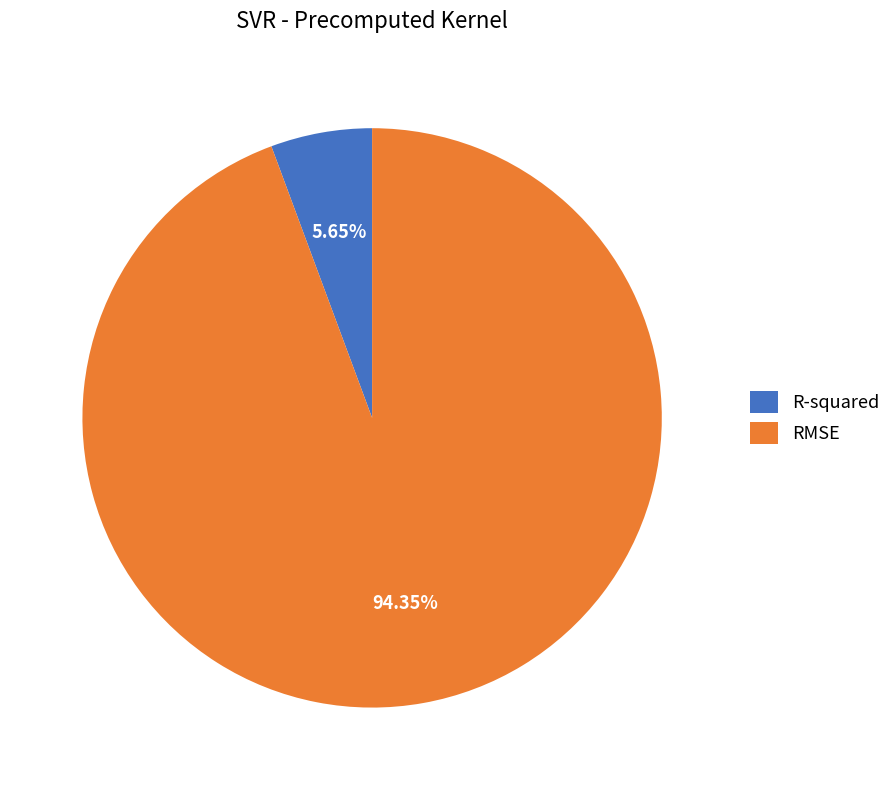

Count the number of slices in the pie.

2